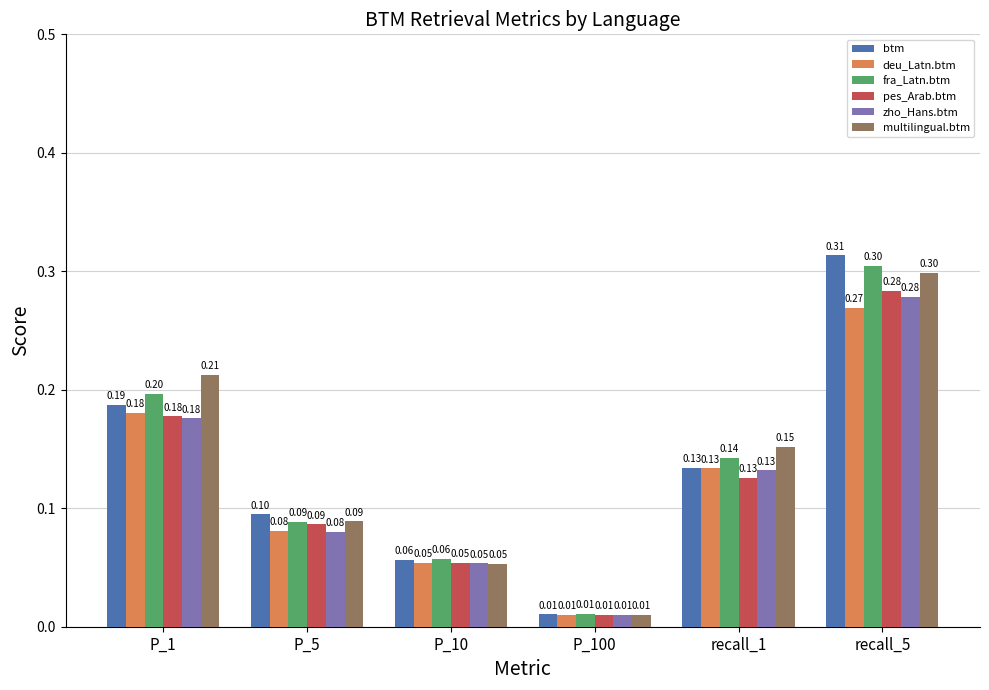

What is the total value across all series at recall_5?

1.7